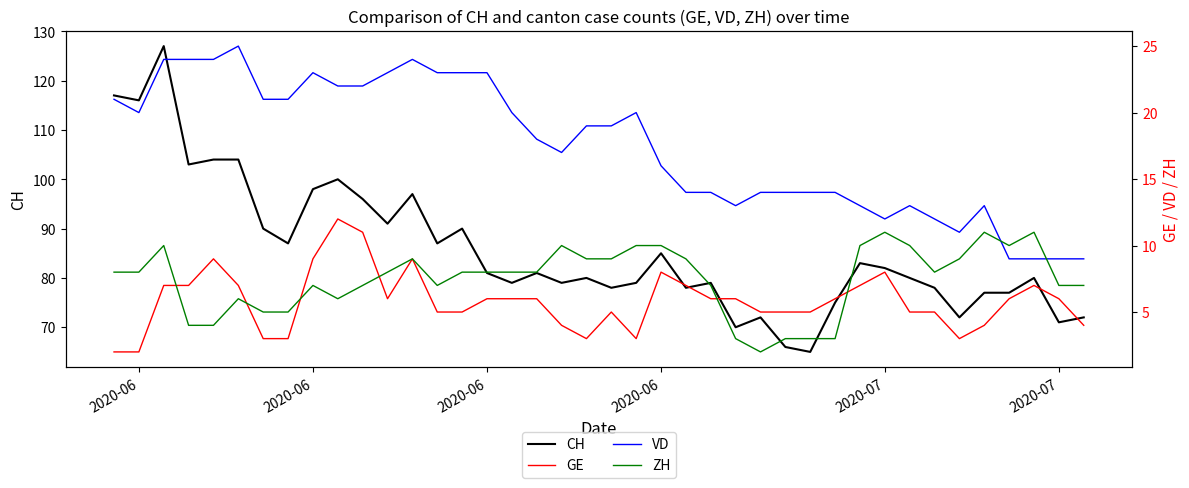

What are all the series names shown in the legend?

CH, GE, VD, ZH